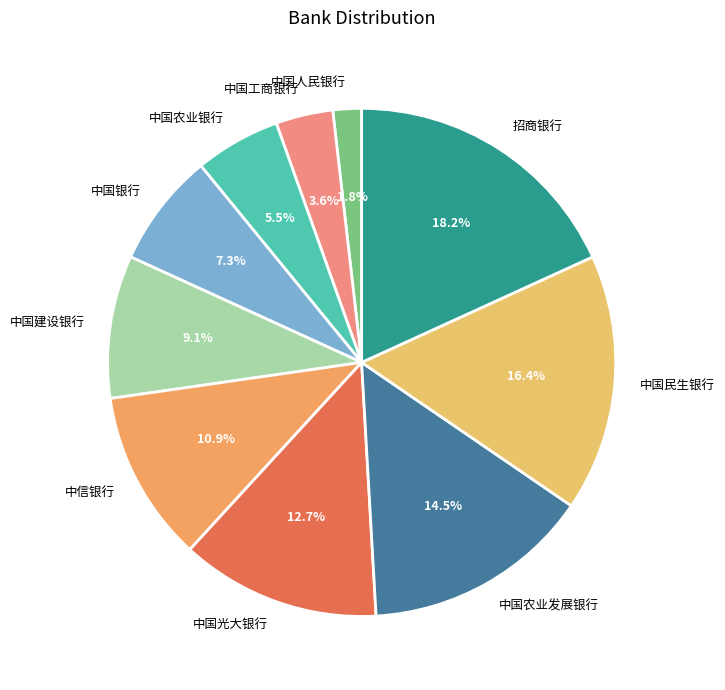

Which has a higher value, 中信银行 or 中国农业发展银行?

中国农业发展银行